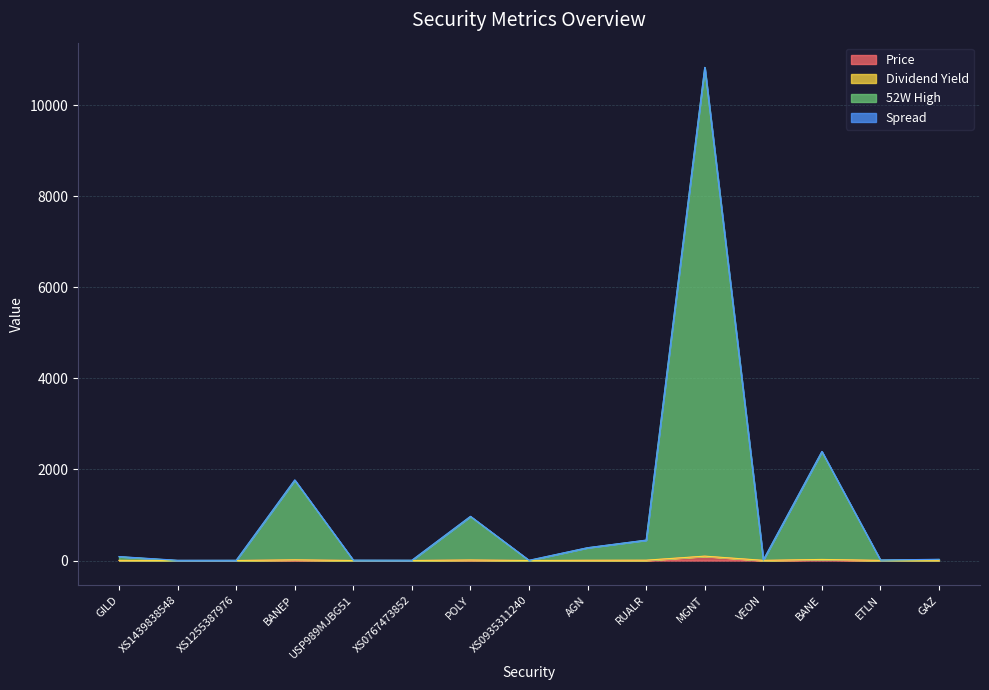

What is the difference between the highest and lowest values at VEON?

10.0